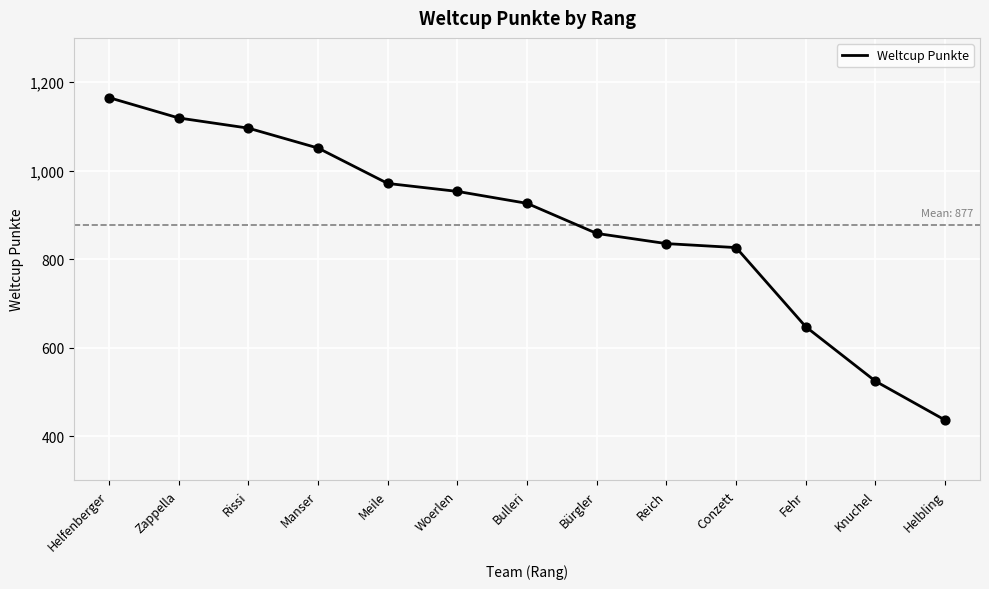

What is the change in value from Bulleri to Conzett?

-100